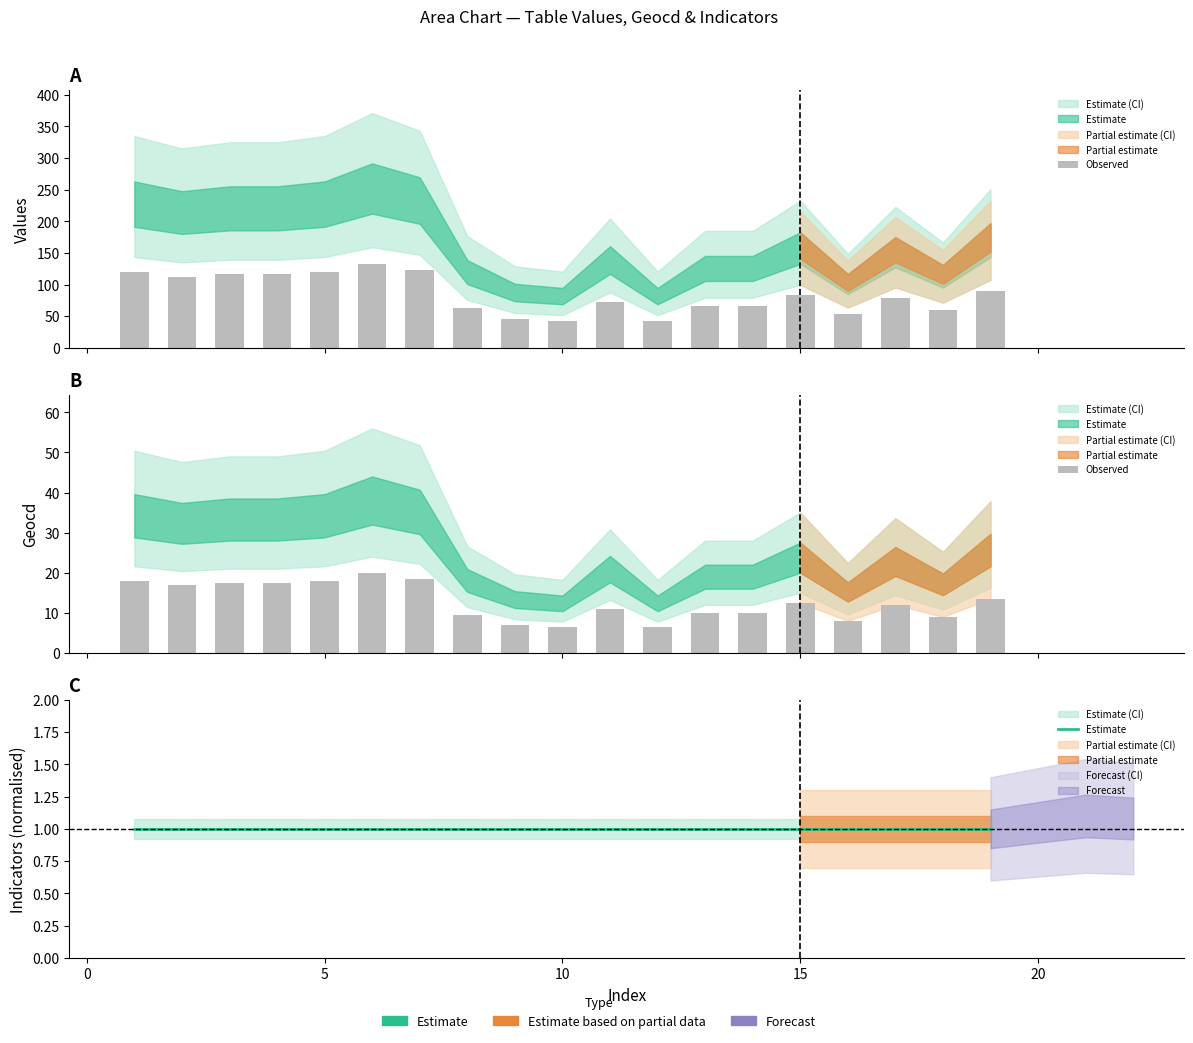

What is the value of the Estimate bar at the 2nd from the left?

1.0